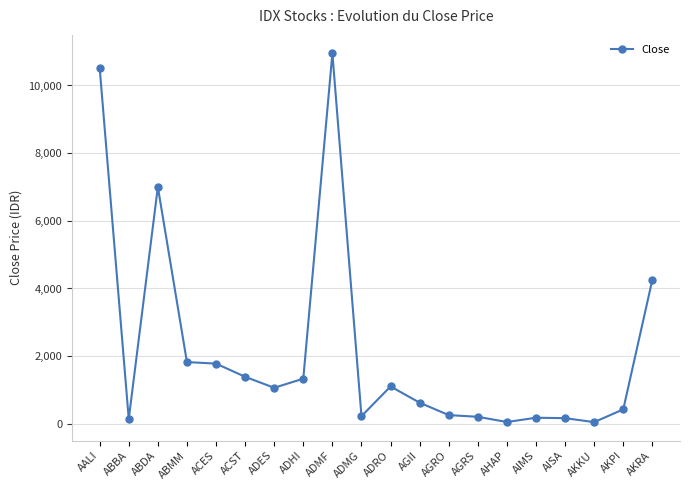

The value at AHAP is 54. True or false?

True